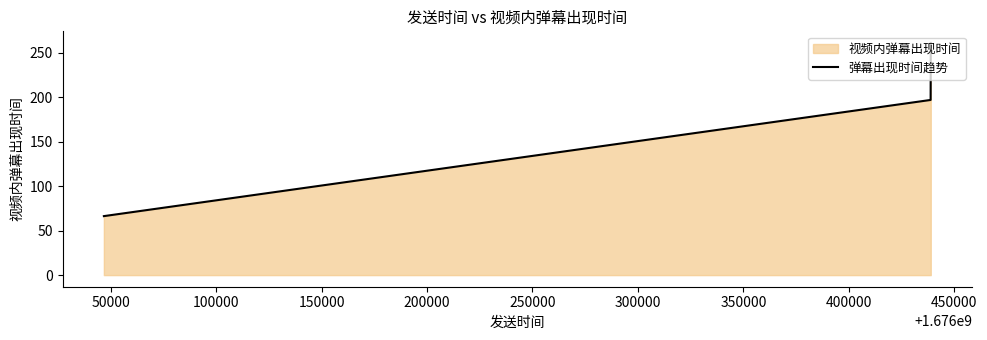

What is the minimum value shown in the chart?

66.4